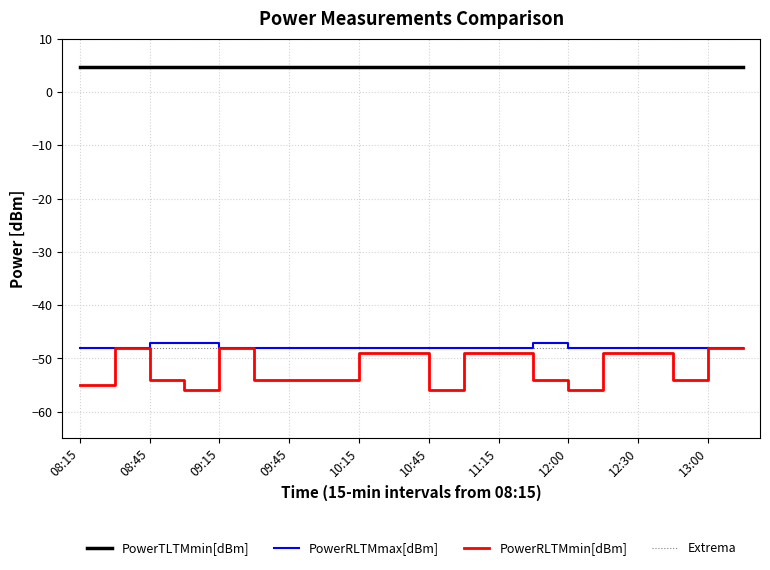

What is the average value of the PowerRLTMmin[dBm] series?

-51.6